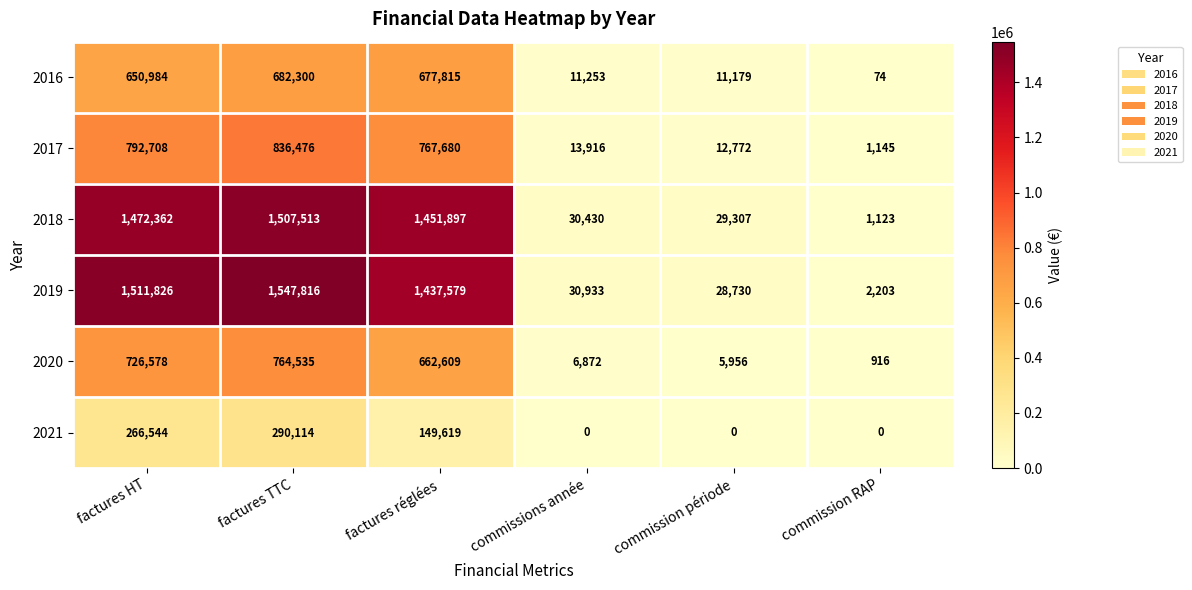

Which category has the highest value across all series?

factures TTC